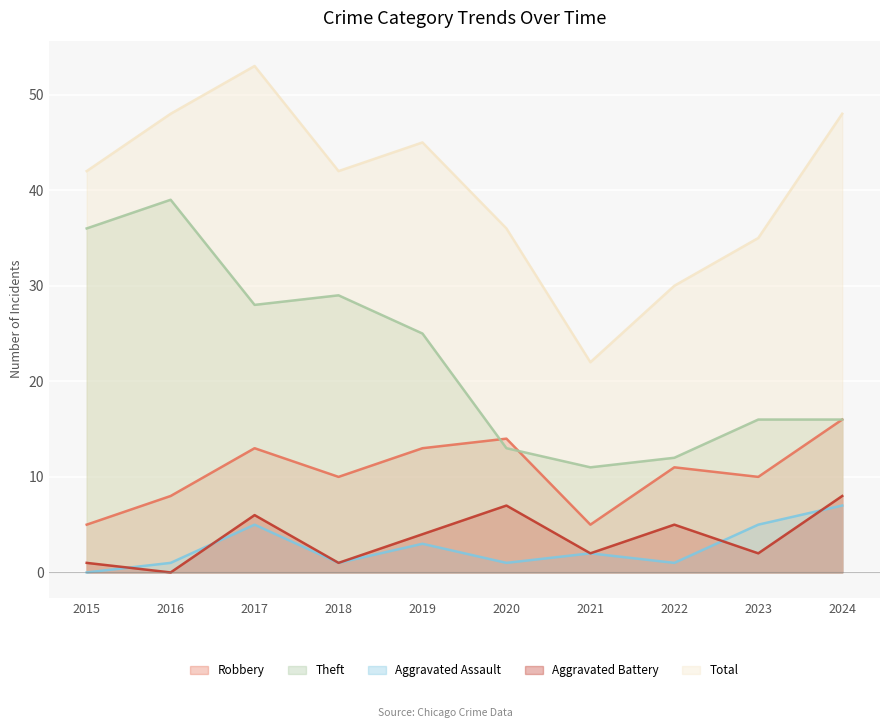

At which label does Aggravated Assault reach its minimum?

2015